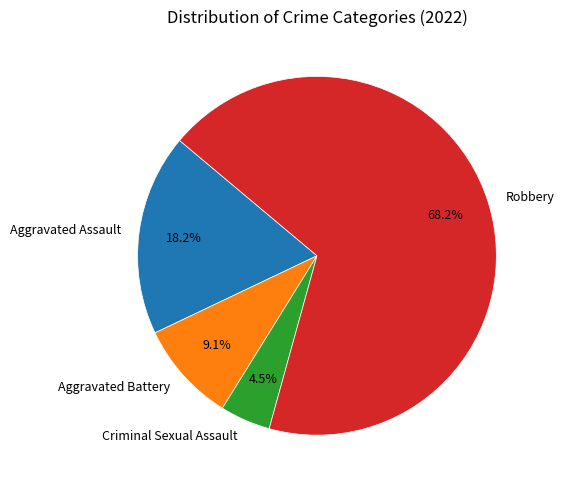

What is the largest slice in the pie chart?

Robbery